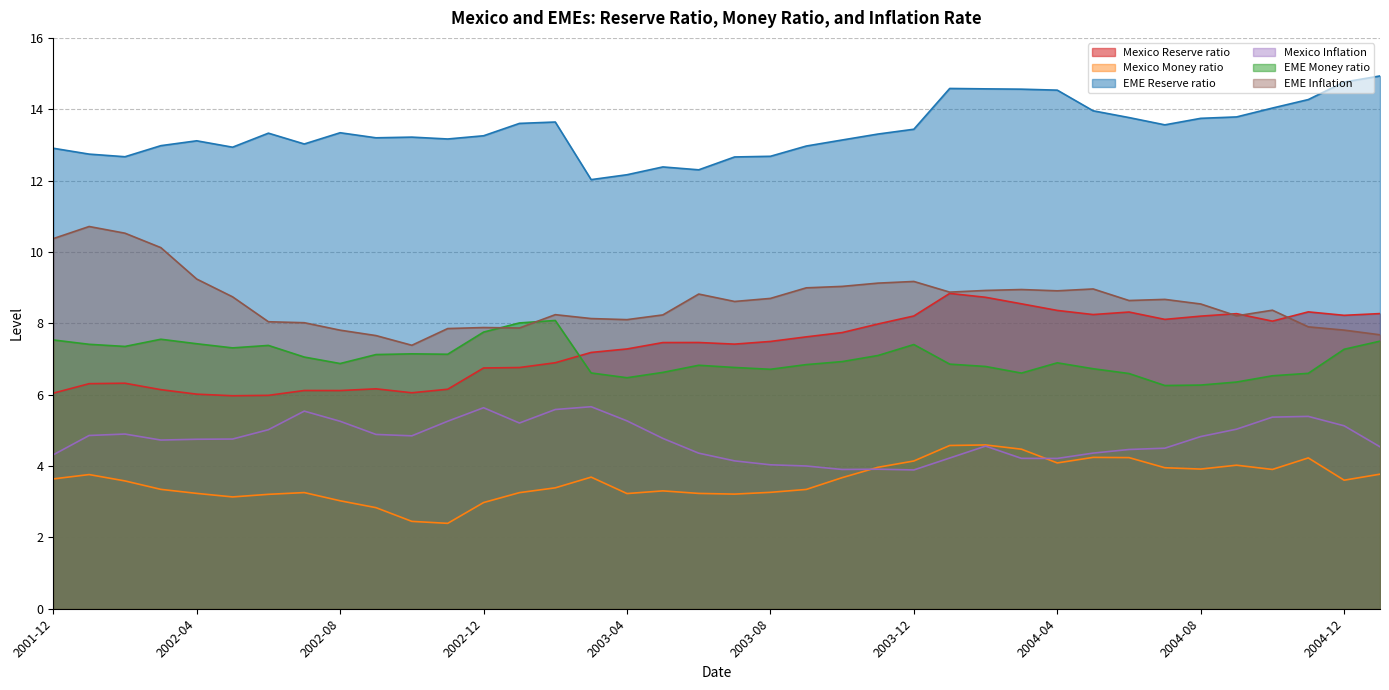

Read the EME Money ratio value at 2003-06.

6.8